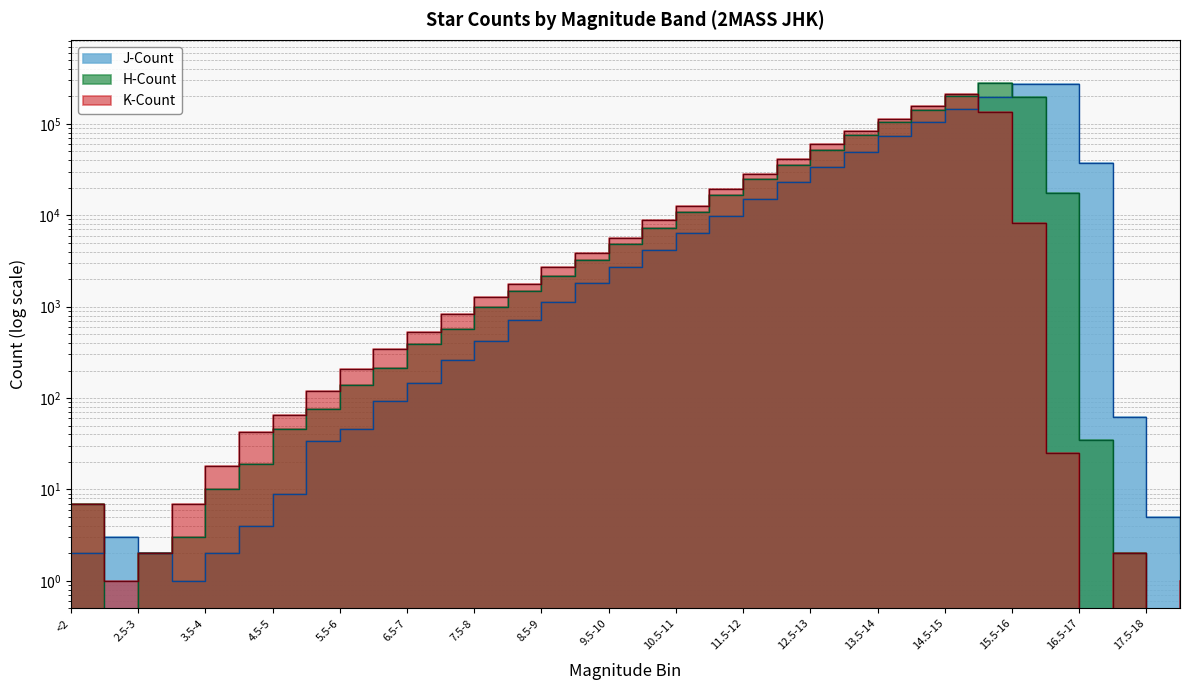

True or false: K-Count and J-Count cross at least once.

True